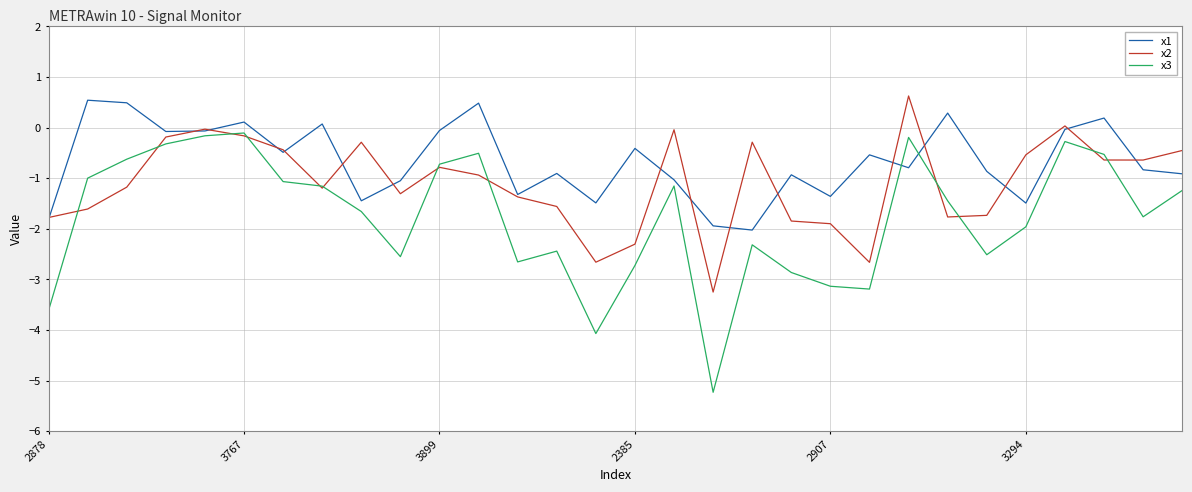

Which series has the widest spread of values?

x3